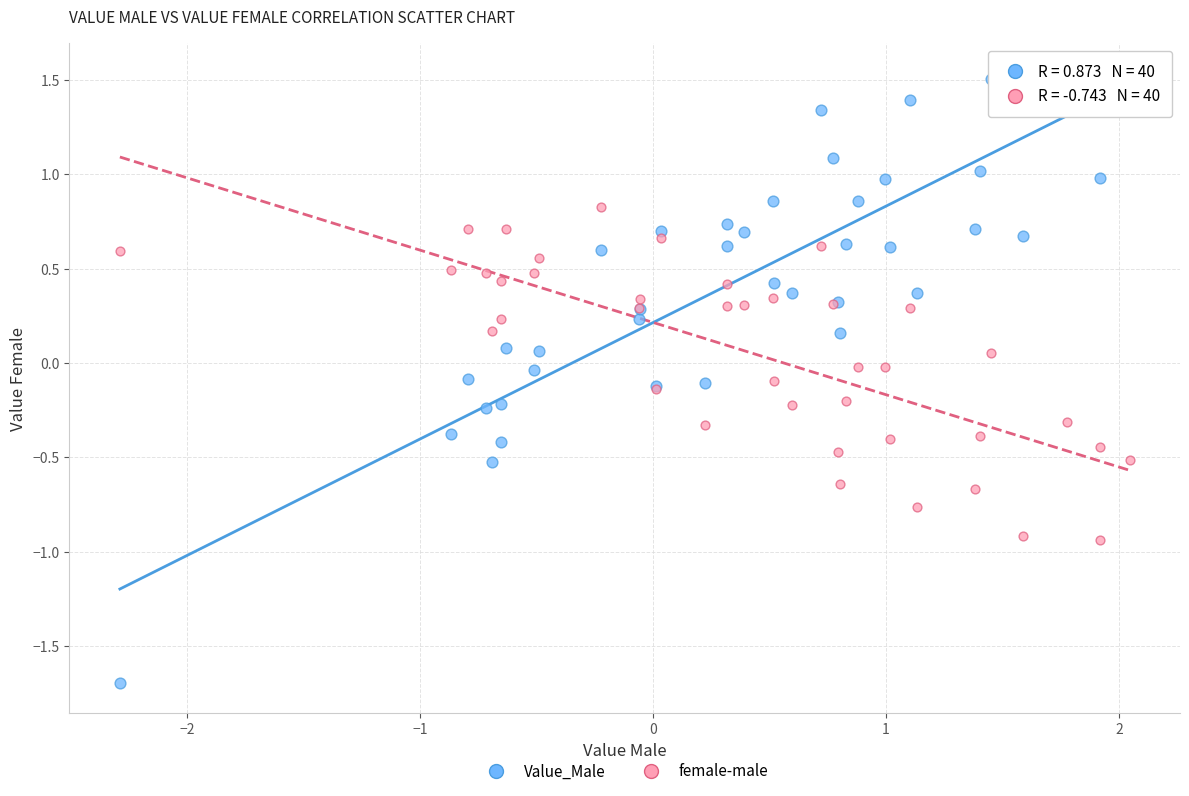

Which series has the widest spread of Y values?

Value_Male